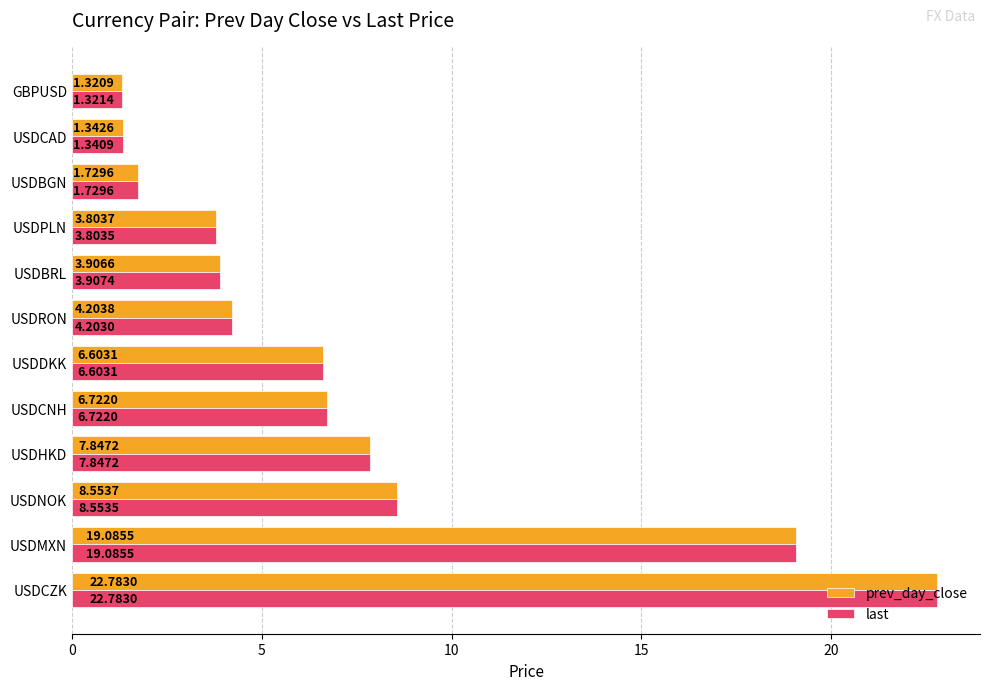

What is the maximum value for last?

22.8